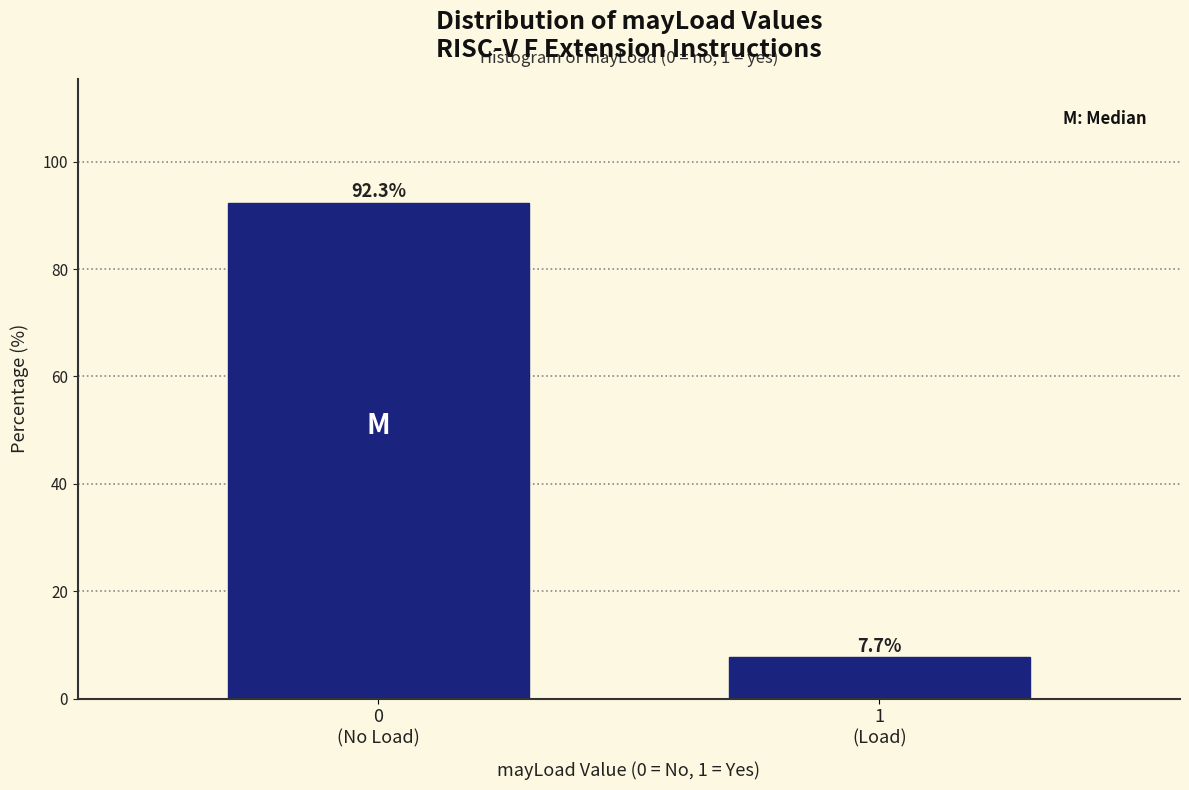

Reading right to left, what are all the values shown in this chart?

7.7	92.3